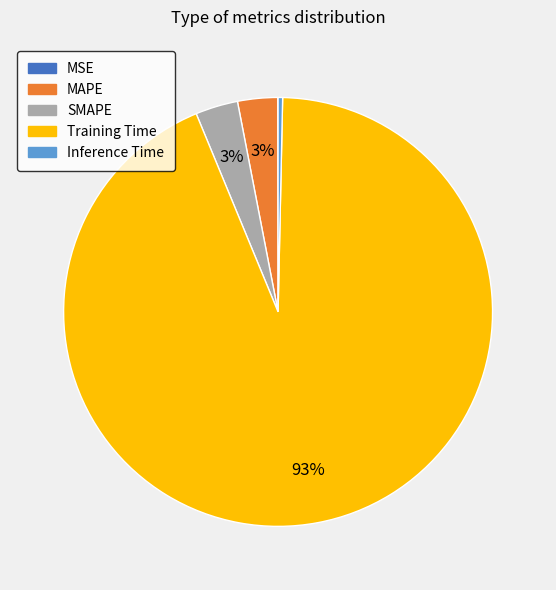

To the nearest percent, what is the average slice percentage?

20%